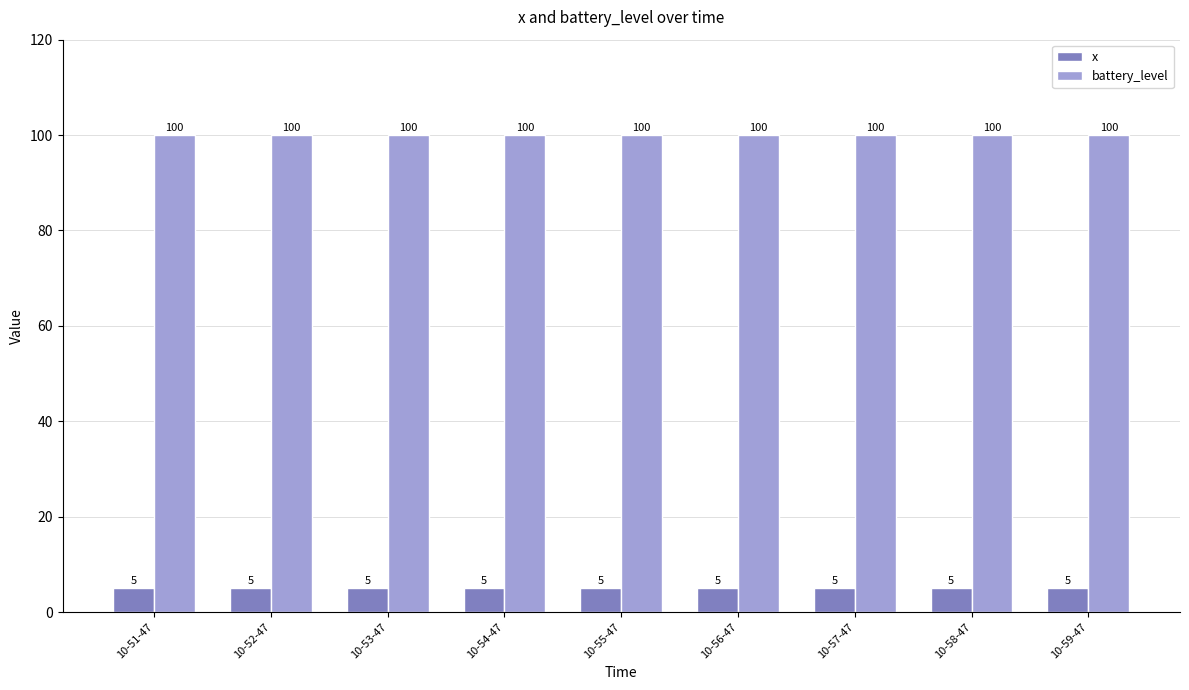

What are all the series names shown in the legend?

x, battery_level